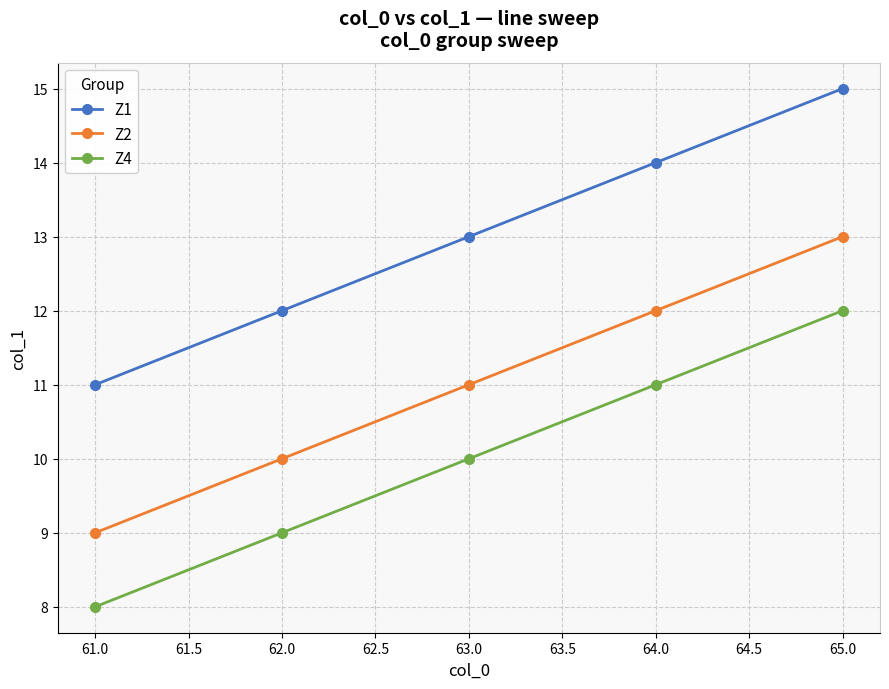

Which series has the largest total across all categories?

Z1